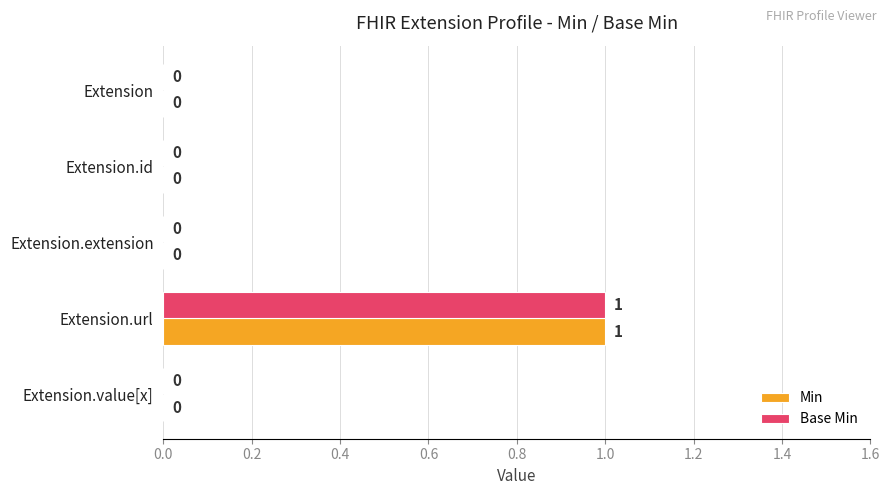

What are all the series names shown in the legend?

Min, Base Min